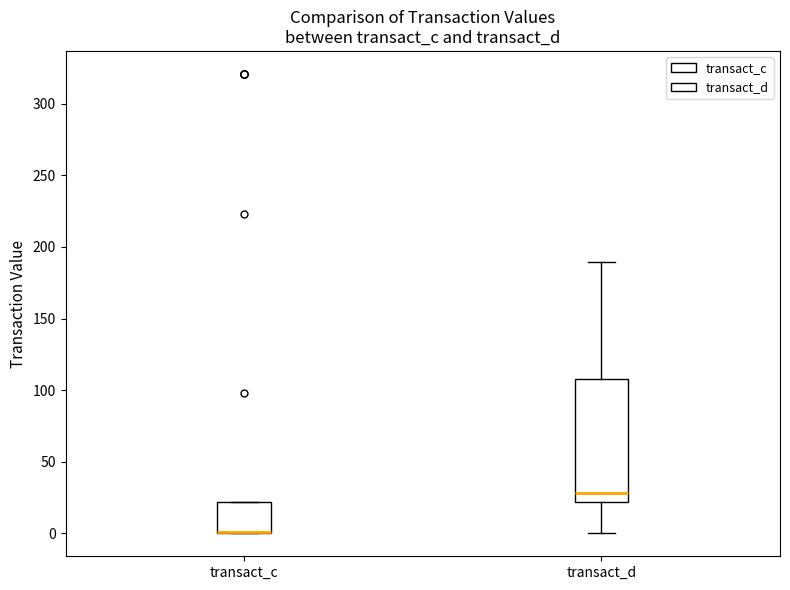

Reading left to right, transcribe this box plot: for each box, give where its median line is, the range the box spans, and where its two whiskers end, as read against the y-axis. The values are not printed on the chart, so give them approximately, as read against the axis.

transact_c: median 0 (drawn on the box's lower edge), box 0 to 20, whiskers 0 to 20
transact_d: median 30, box 20 to 110, whiskers 0 to 190